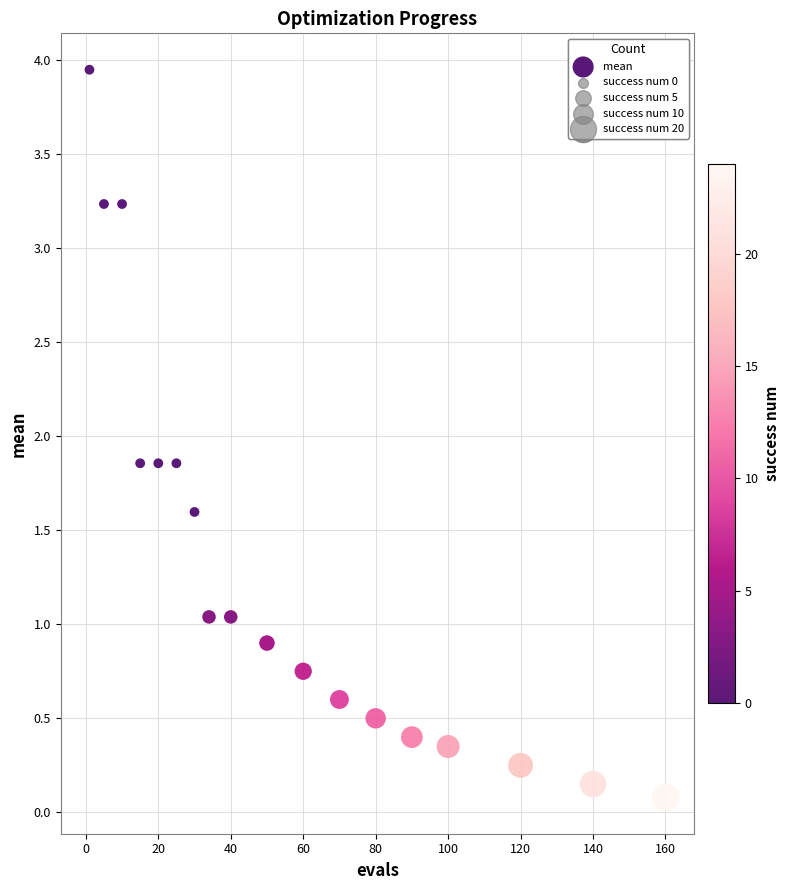

What is the range of X values (max minus min)?

159.0